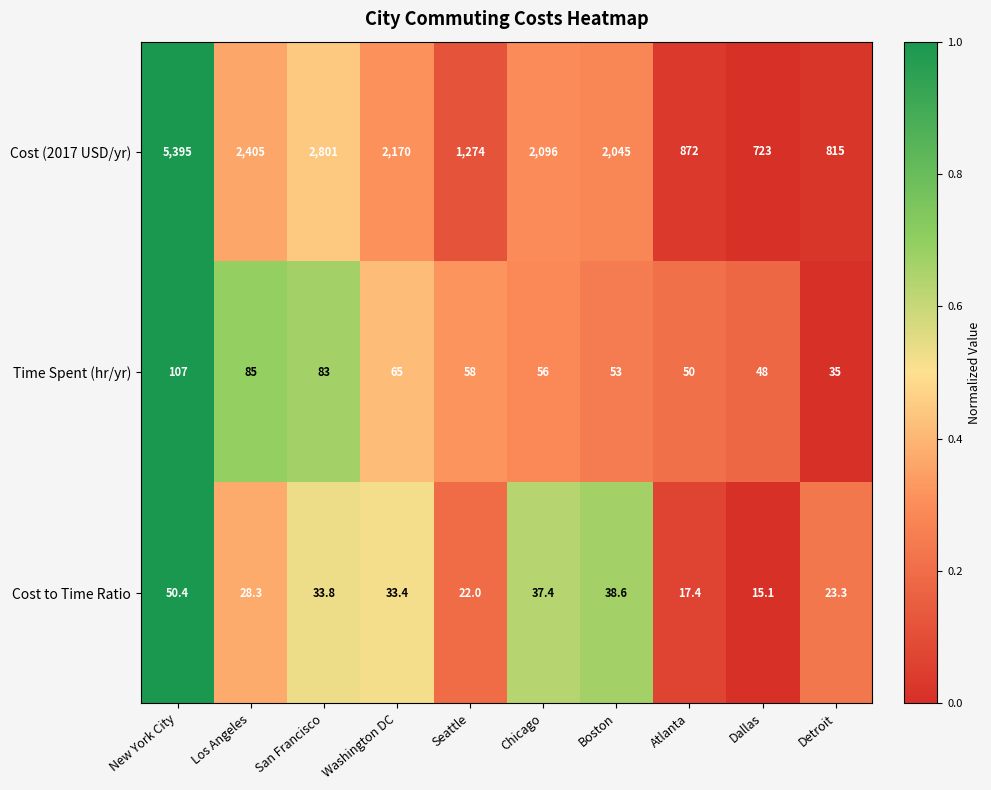

What is the difference between the Cost to Time Ratio values at San Francisco and New York City?

16.6